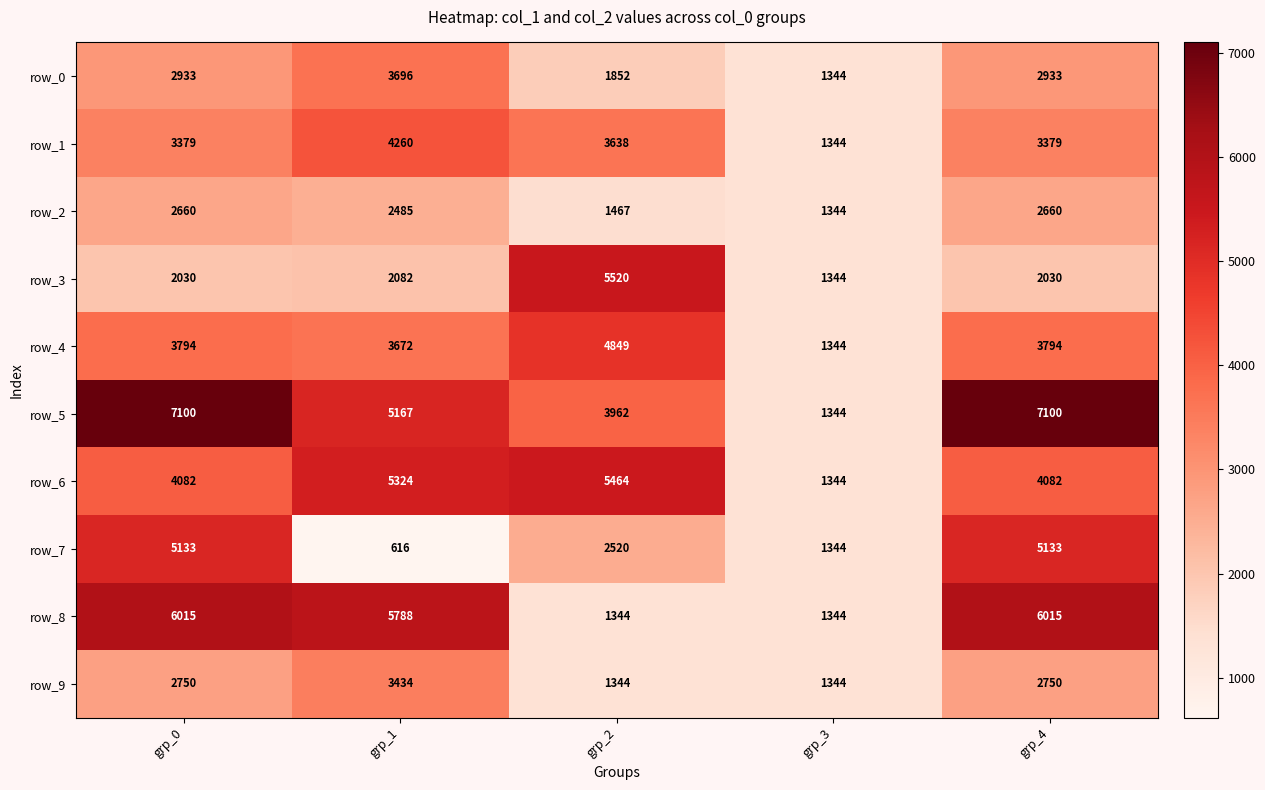

What is the difference between the row_7 values at grp_2 and grp_0?

2613